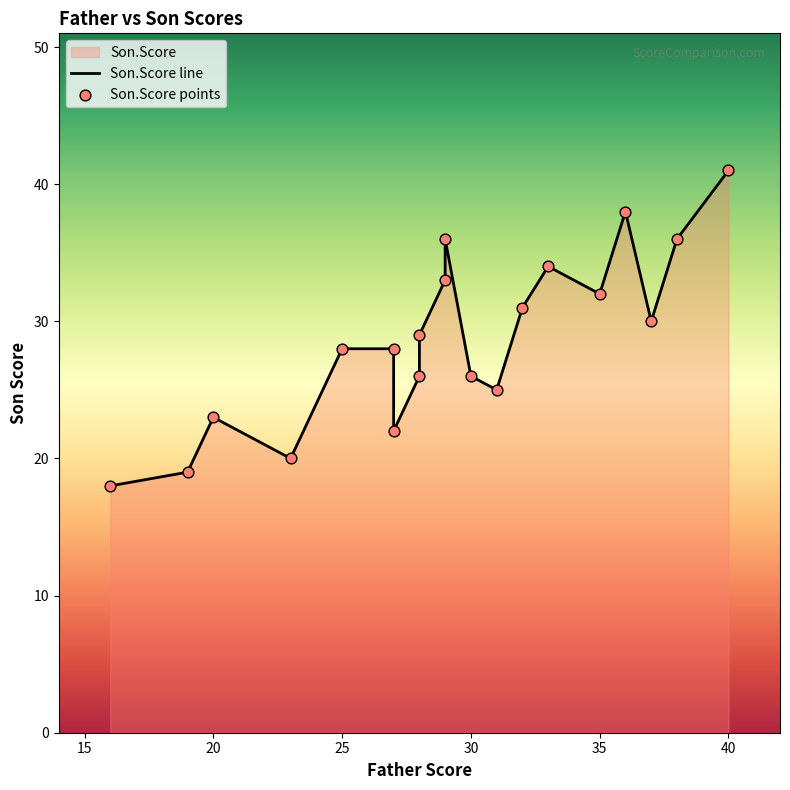

Which series has the largest Y range (max minus min)?

Son.Score line